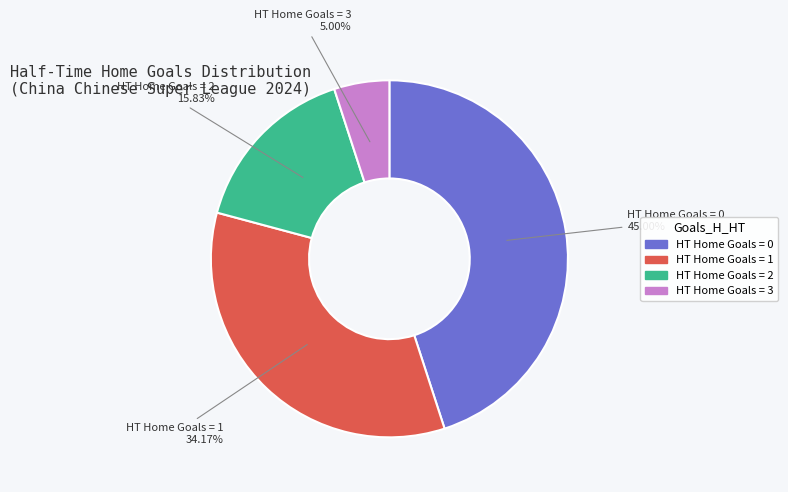

Is there a majority slice in this chart?

No